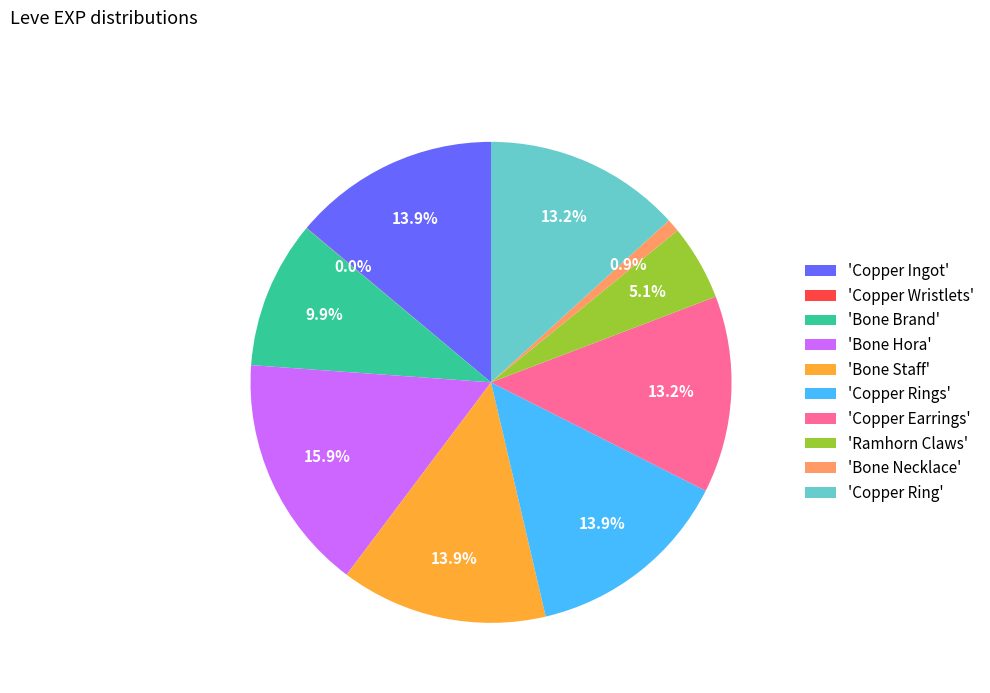

Which category has the biggest portion of the pie?

'Bone Hora'